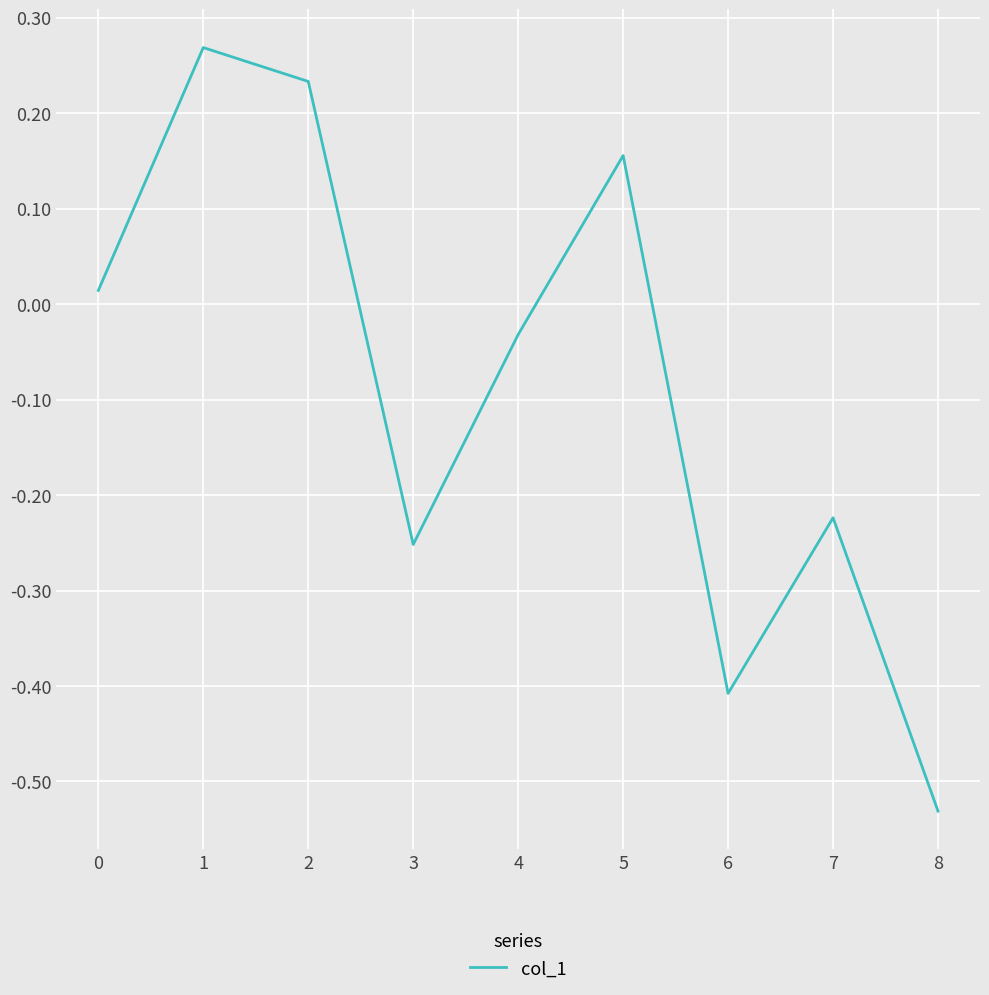

At which category does the chart reach its minimum across all series?

8